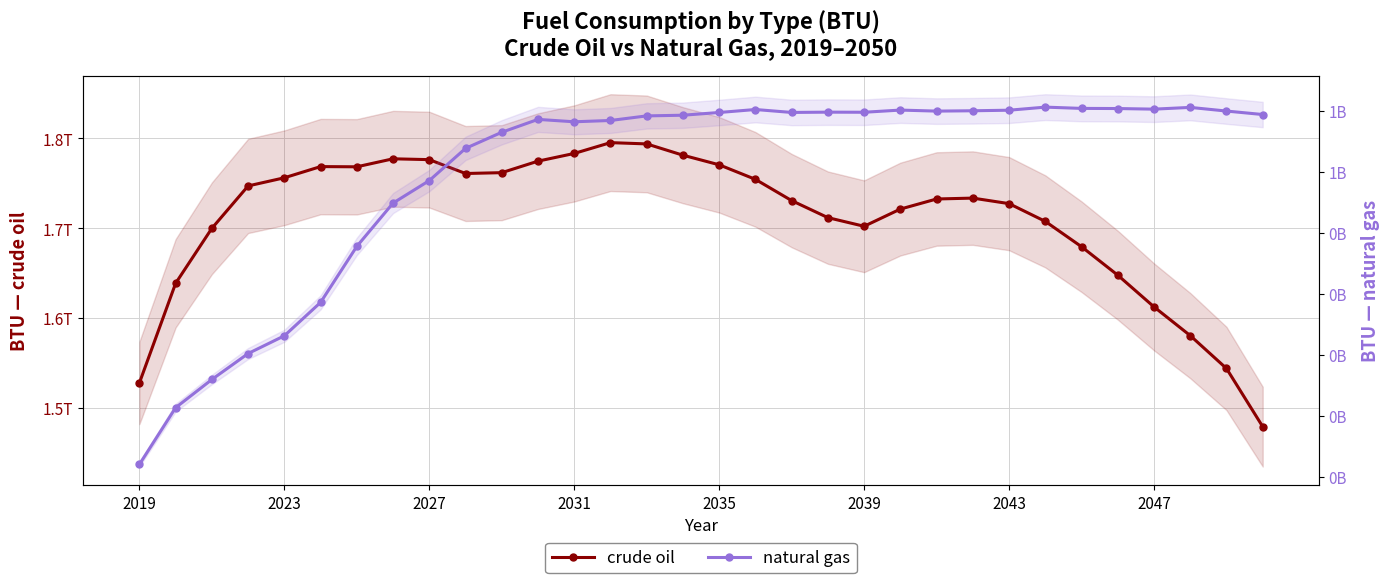

How many data points in natural gas are above 693764396?

16